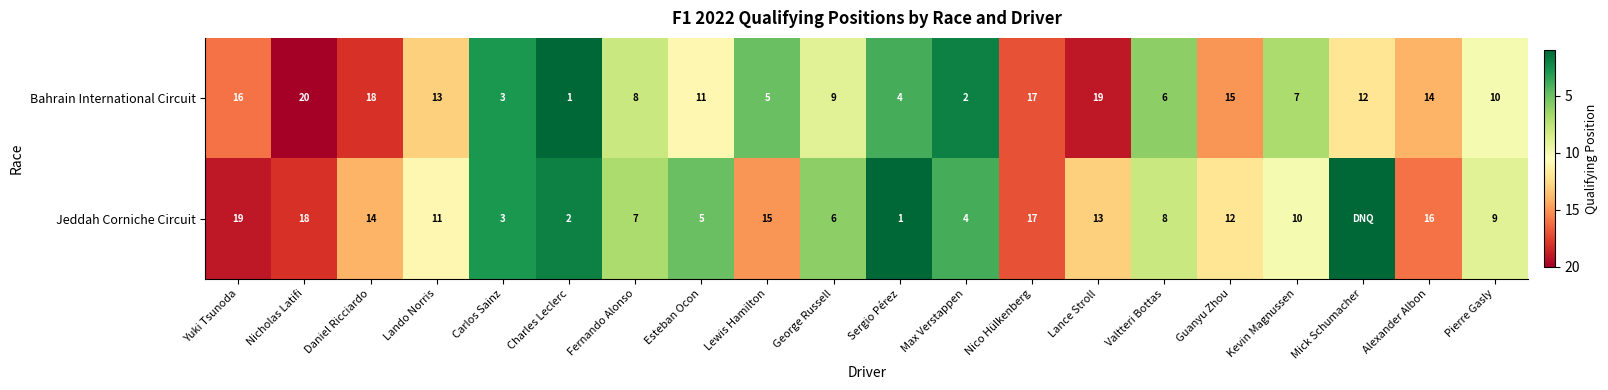

Which category has the highest value in the Bahrain International Circuit series?

Nicholas Latifi